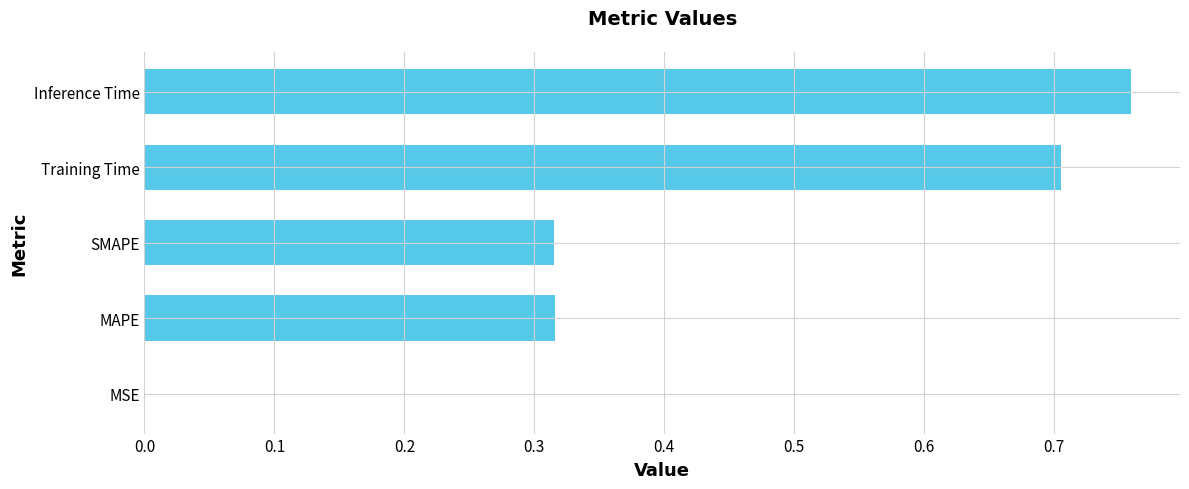

What is the change in value from SMAPE to Inference Time?

+0.4